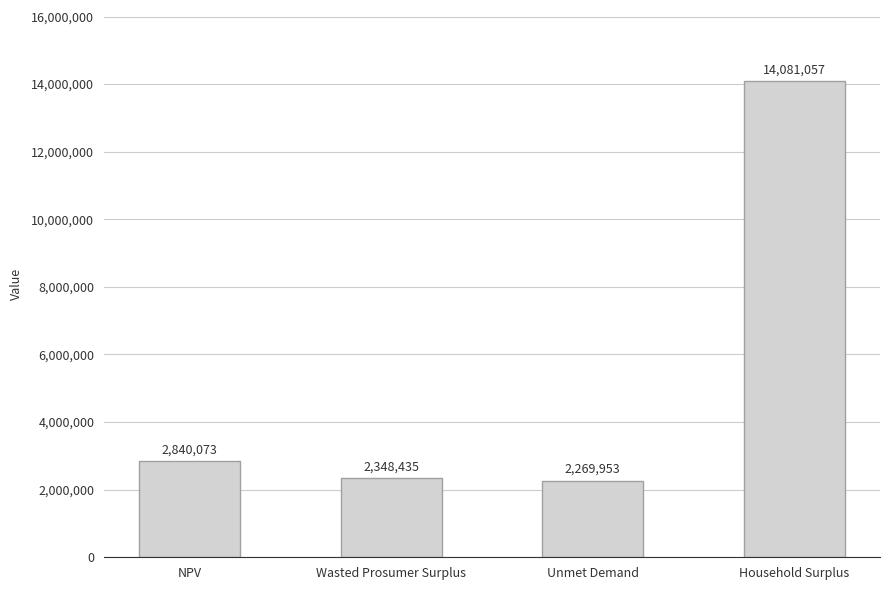

List the labels in order of value, largest first.

Household Surplus, NPV, Wasted Prosumer Surplus, Unmet Demand